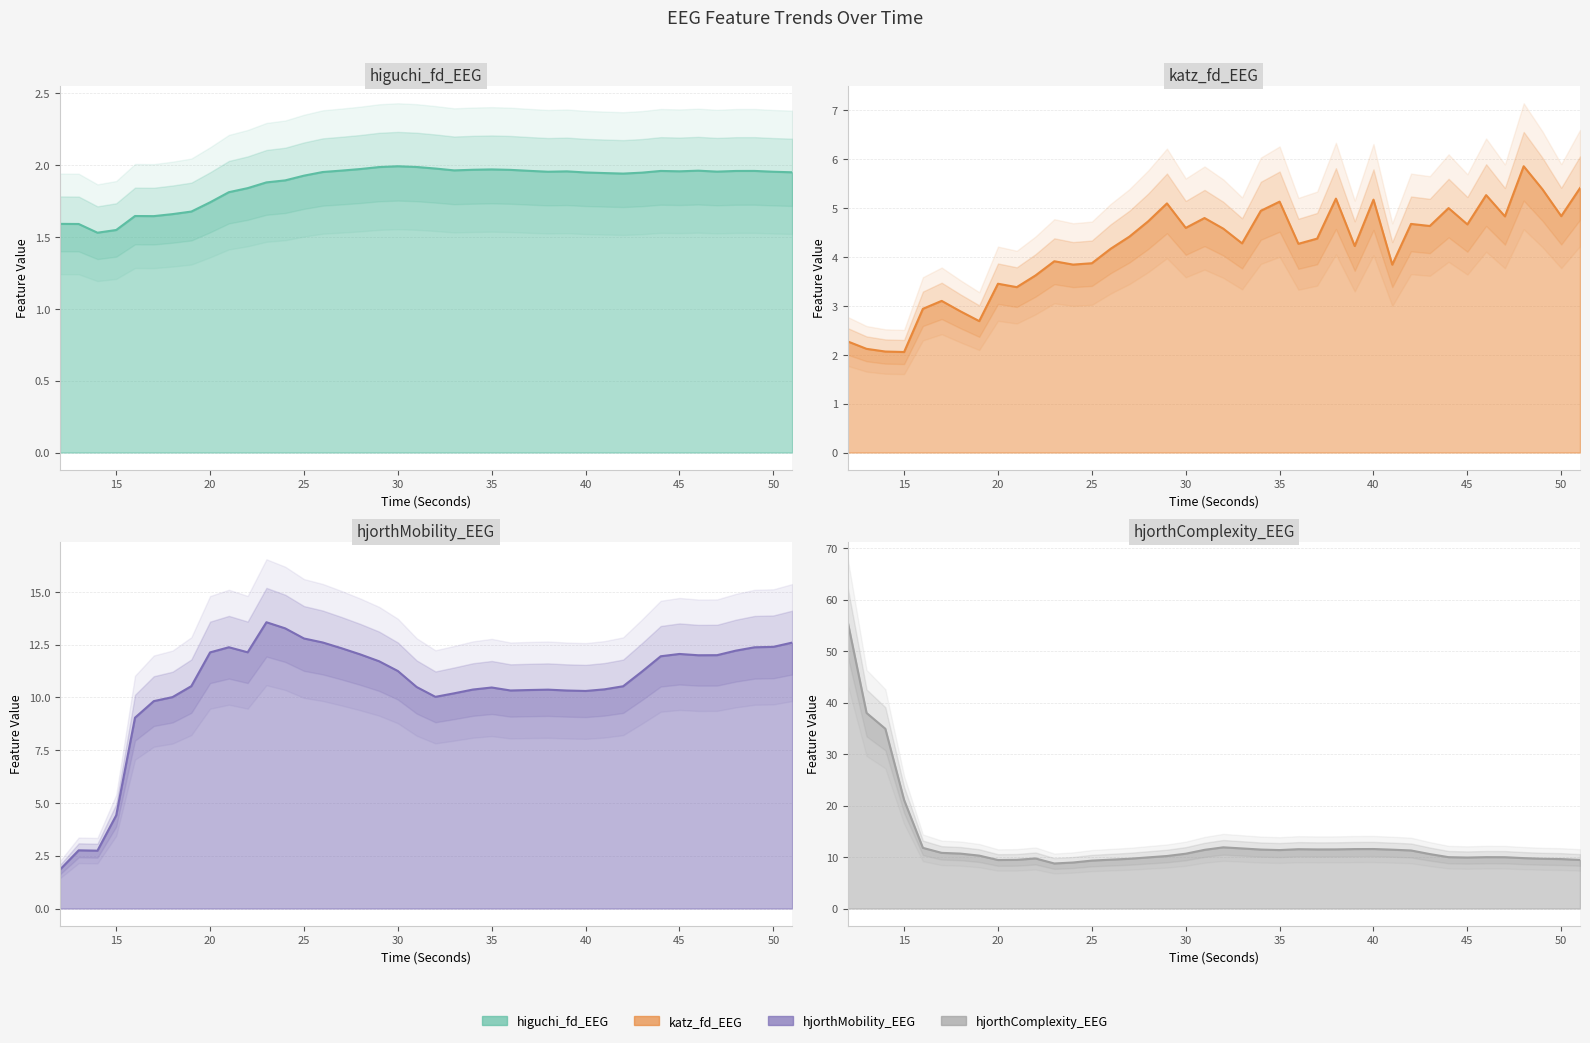

How many data points in hjorthMobility_EEG are above 11?

20